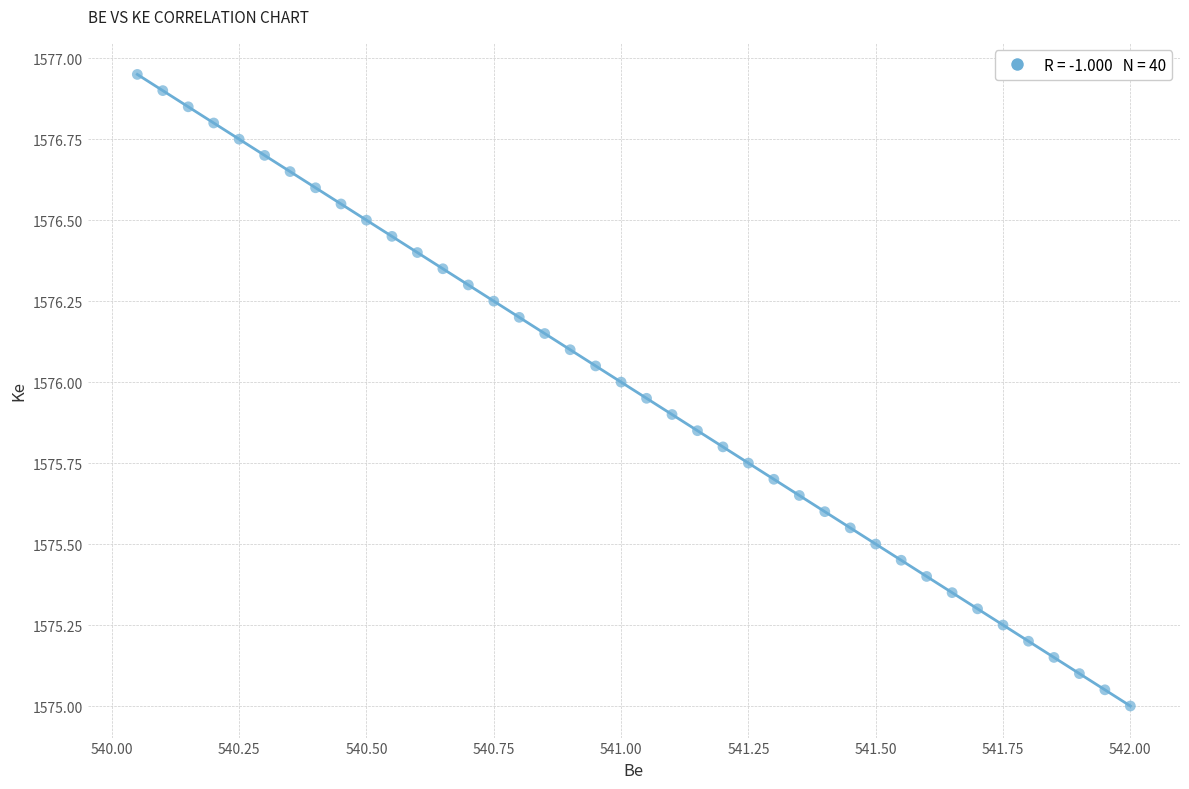

What is the range of X values (max minus min)?

2.0